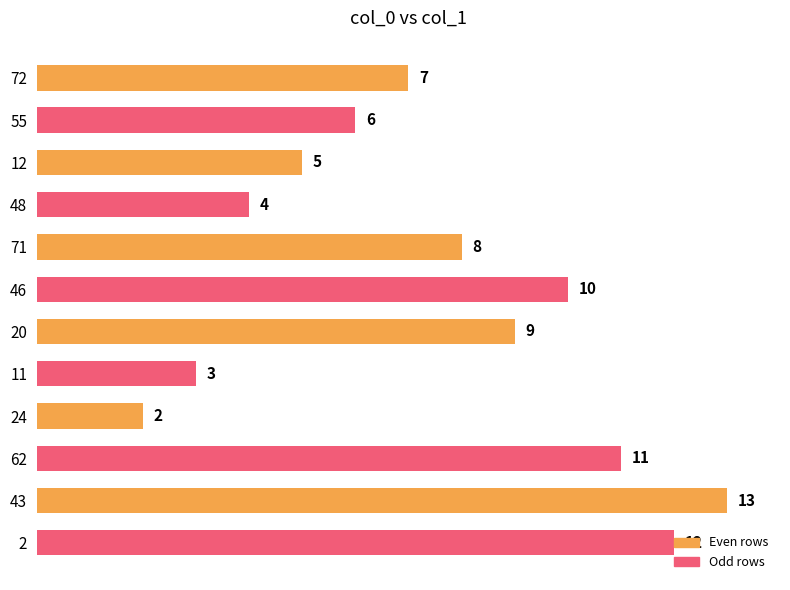

How many categories are shown in the chart?

12